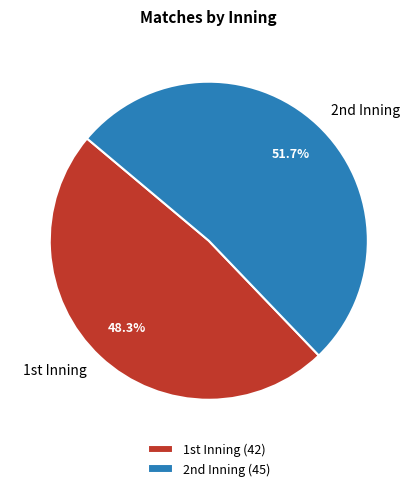

Count the number of slices in the pie.

2